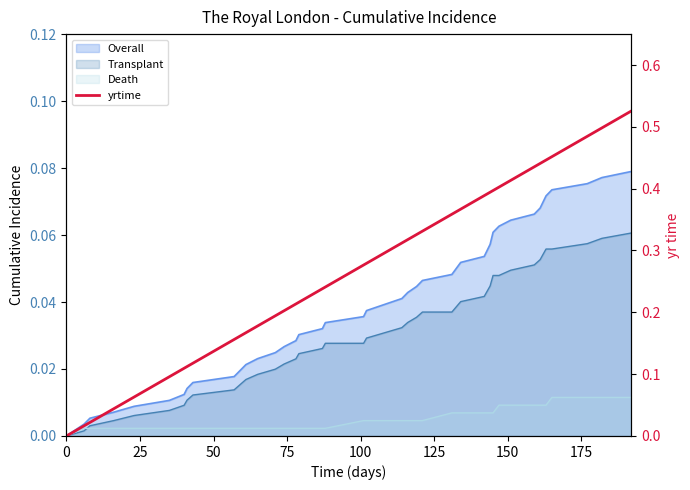

Count the number of values greater than 0.

39